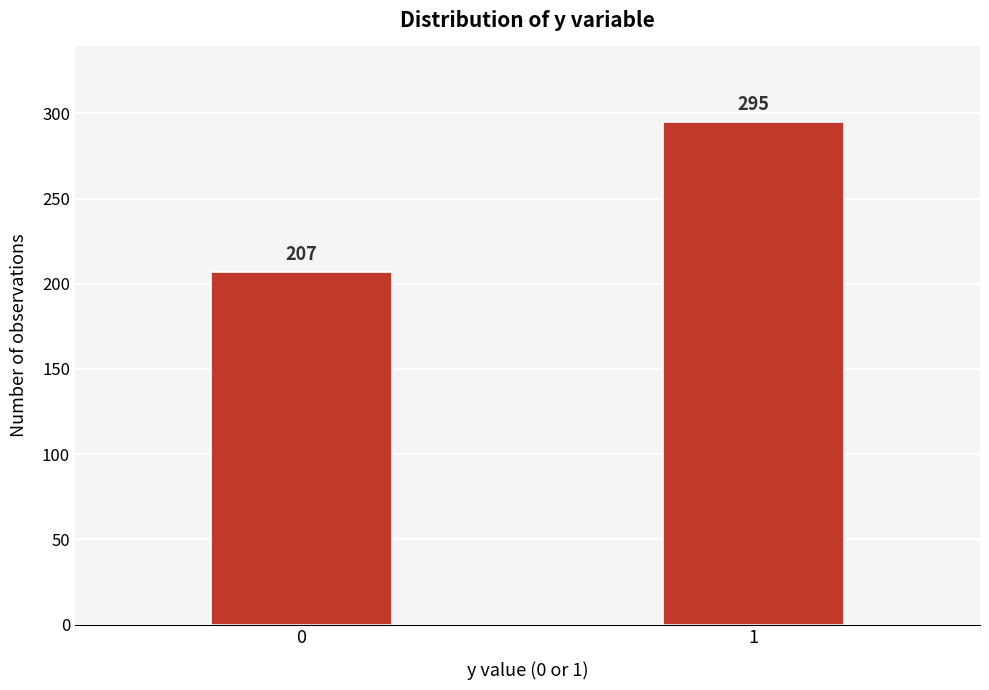

Reading left to right, list all the values displayed in this chart.

207	295